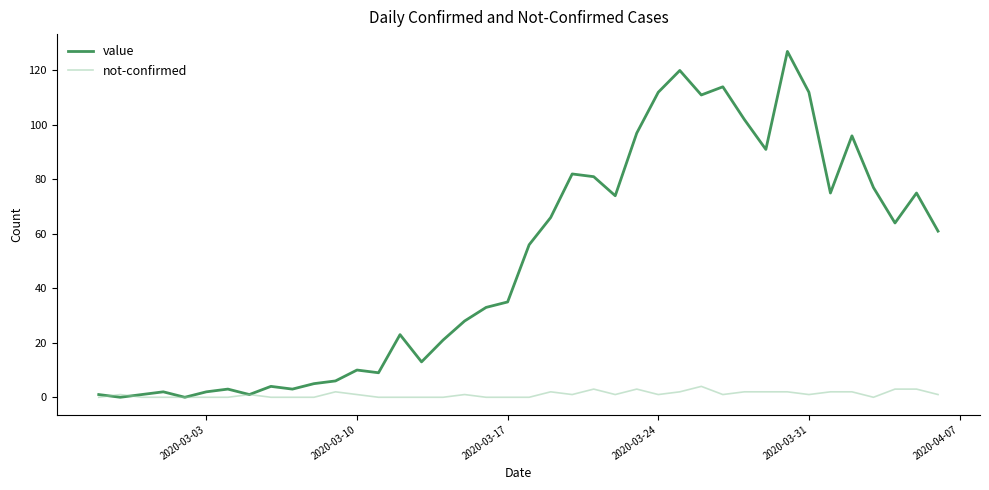

Rank the series by their maximum value, from lowest to highest.

not-confirmed, value